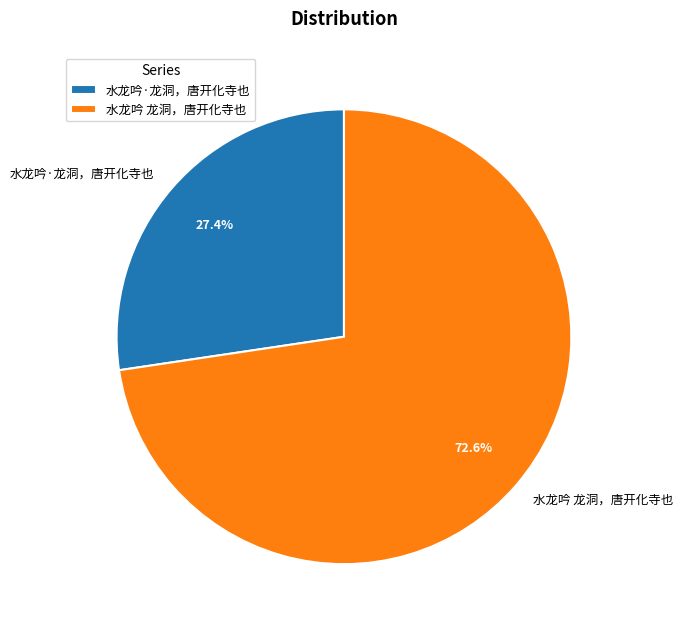

Count the number of slices in the pie.

2